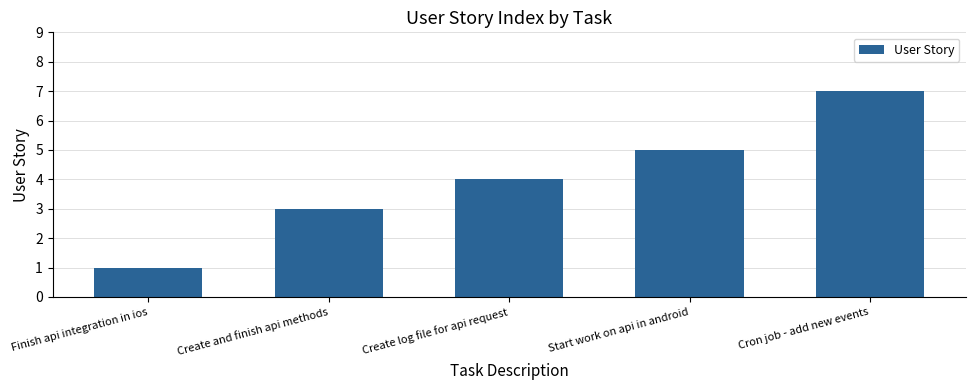

What is the sum of the values at Create log file for api request and Finish api integration in ios?

5